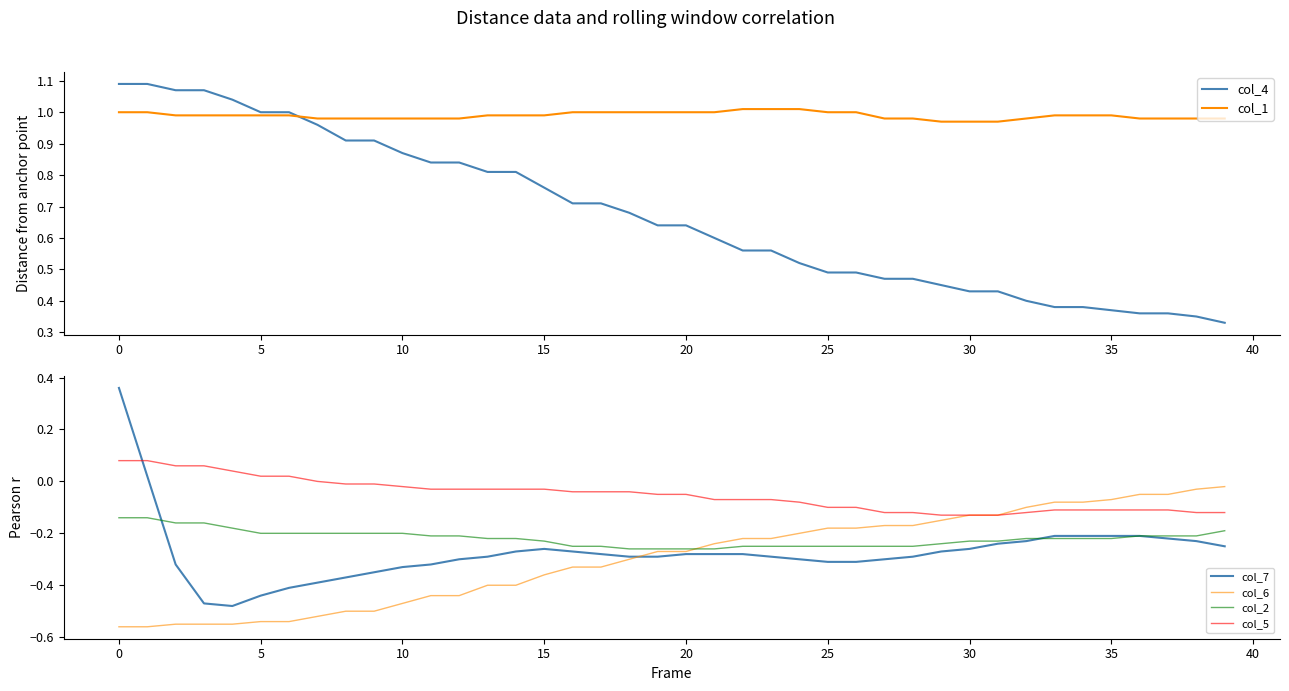

What are all the series names shown in the legend?

col_4, col_1, col_7, col_6, col_2, col_5